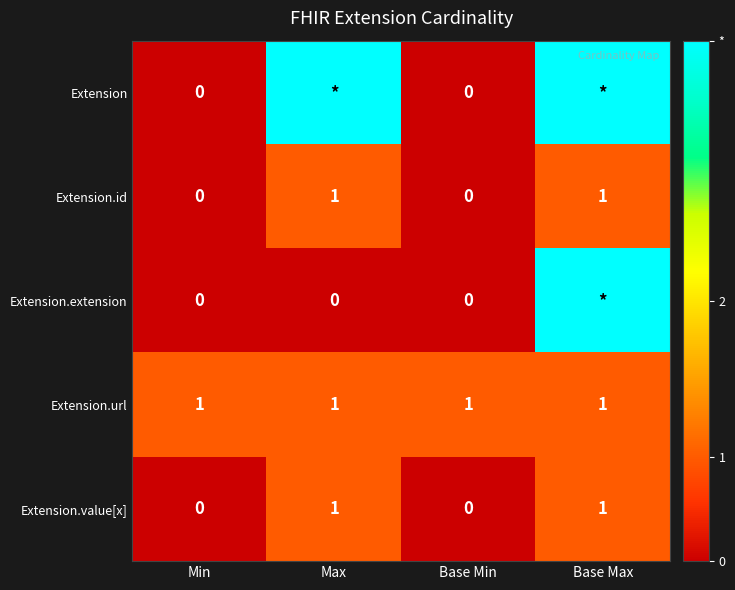

The Extension.url series shows 2 at Max. True or false?

False